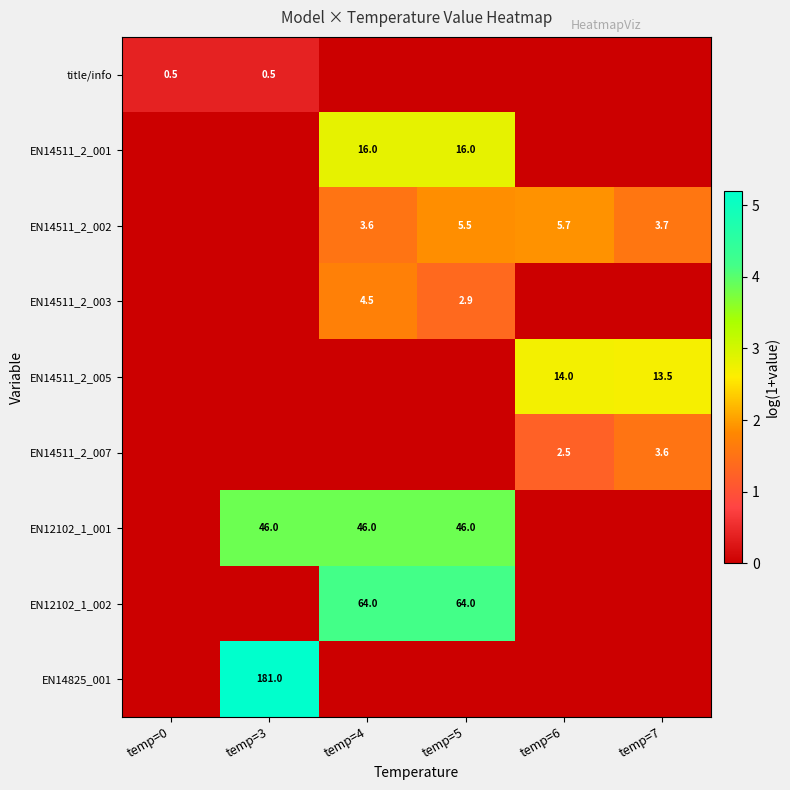

The EN12102_1_001 series shows 68.3 at temp=5. True or false?

False